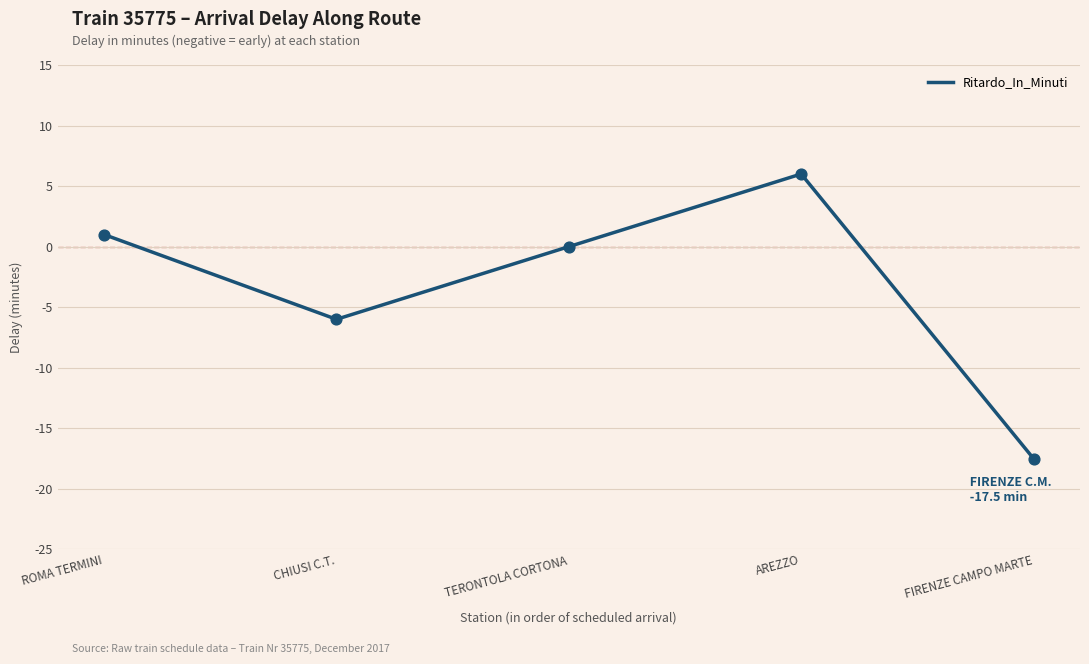

Approximately how many times larger is the value at AREZZO compared to ROMA TERMINI?

6.0